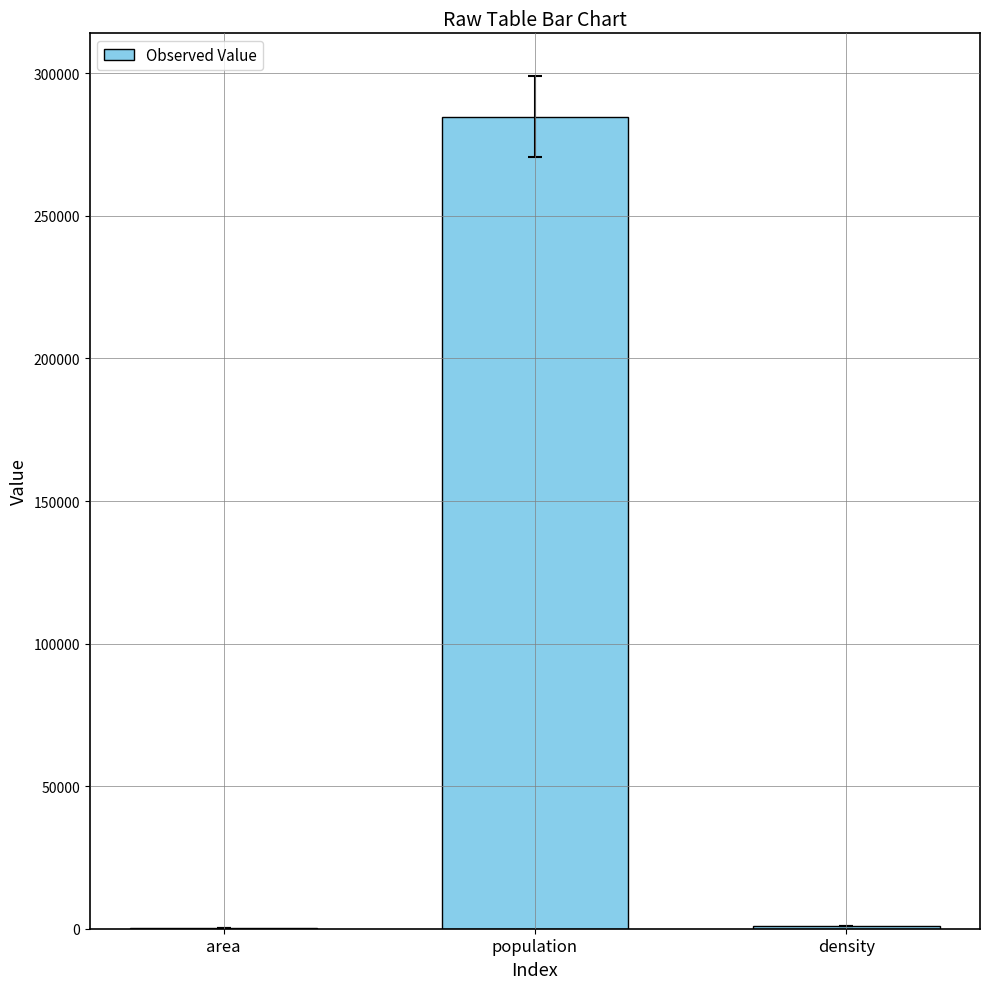

Approximately how many times larger is the value at density compared to area?

2.9